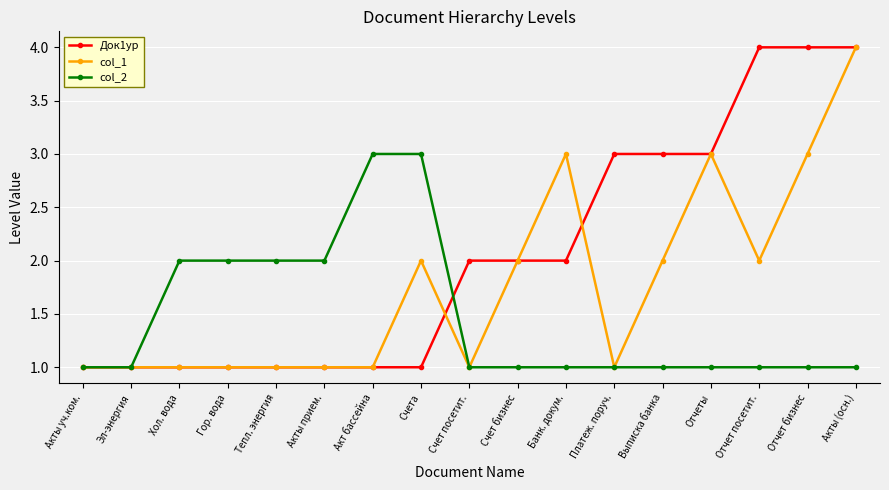

True or false: col_1 has more than 0 points higher than both neighbors.

True